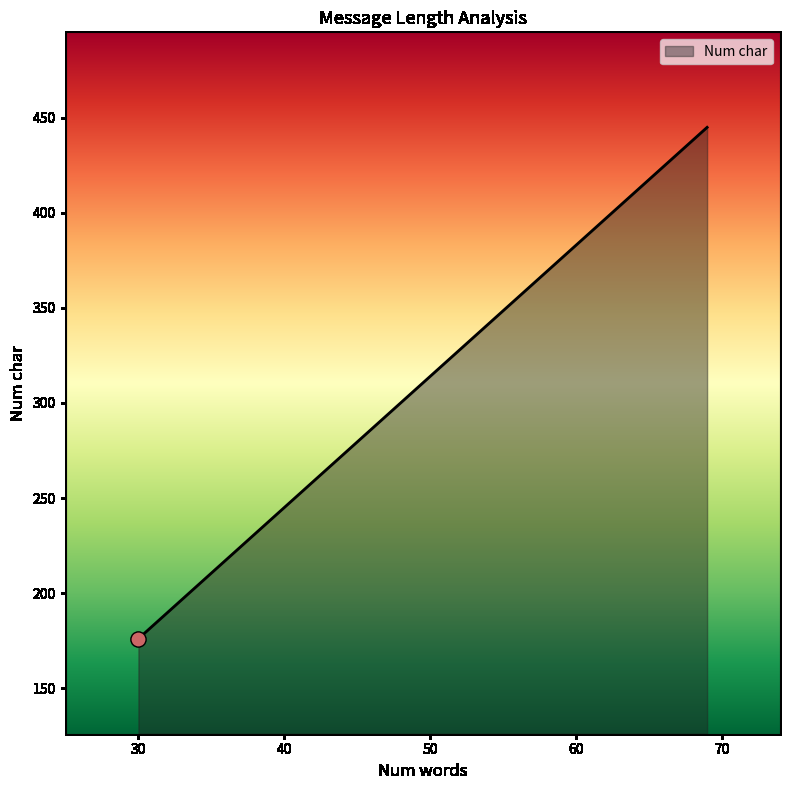

What is the ratio of the value at 69 to the value at 30?

2.5